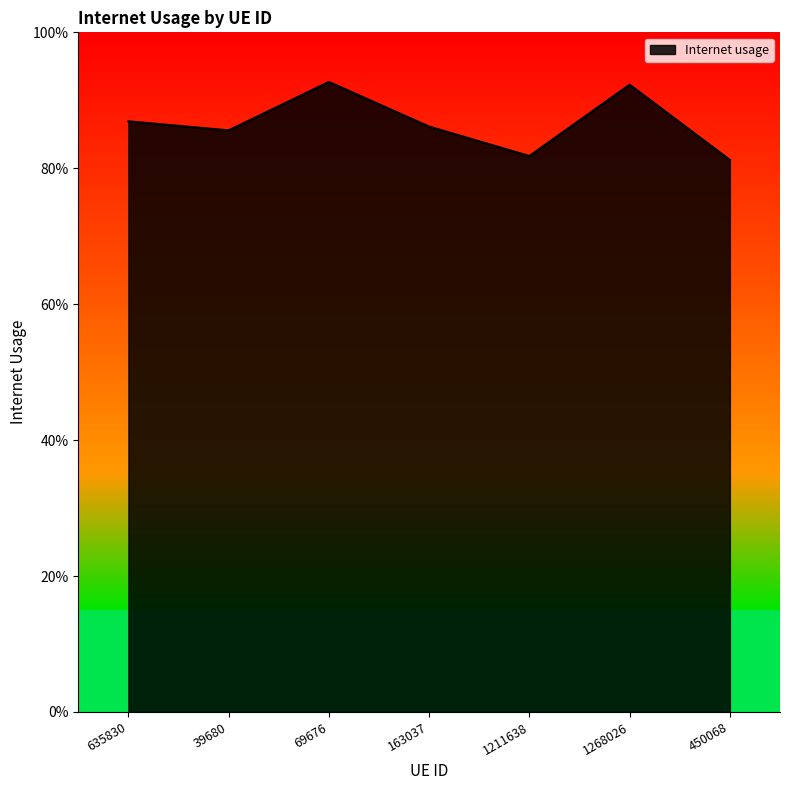

Does the chart have visible grid lines?

No